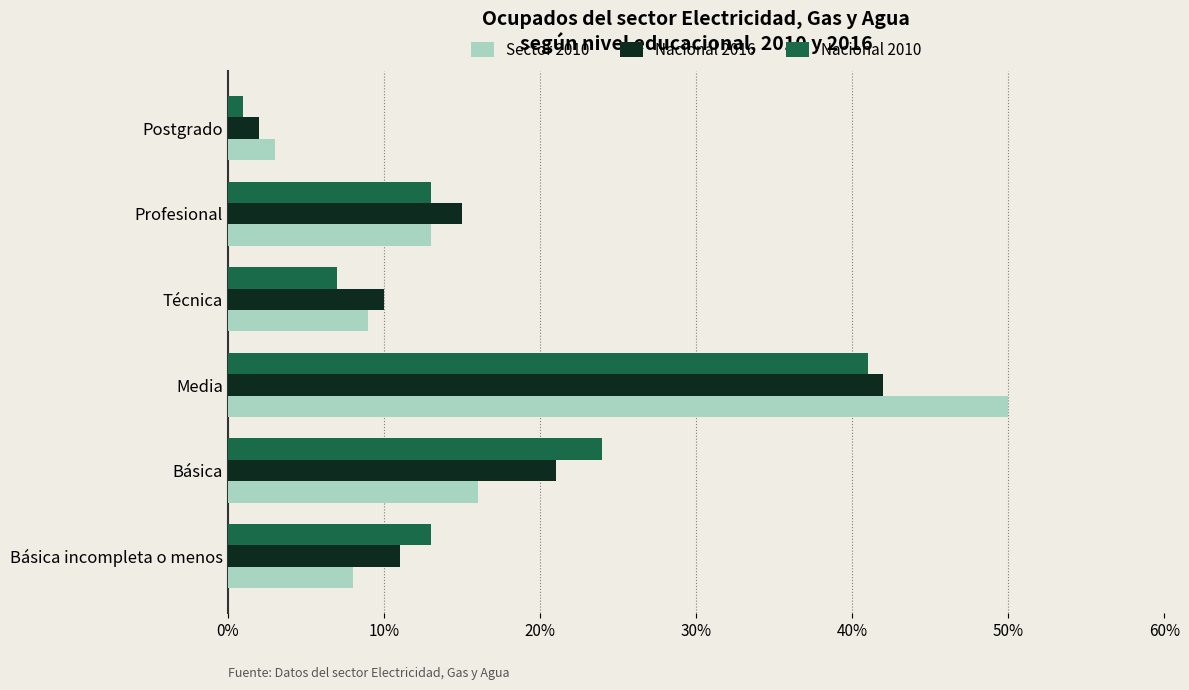

What is the lowest value of the Nacional 2010 series?

1